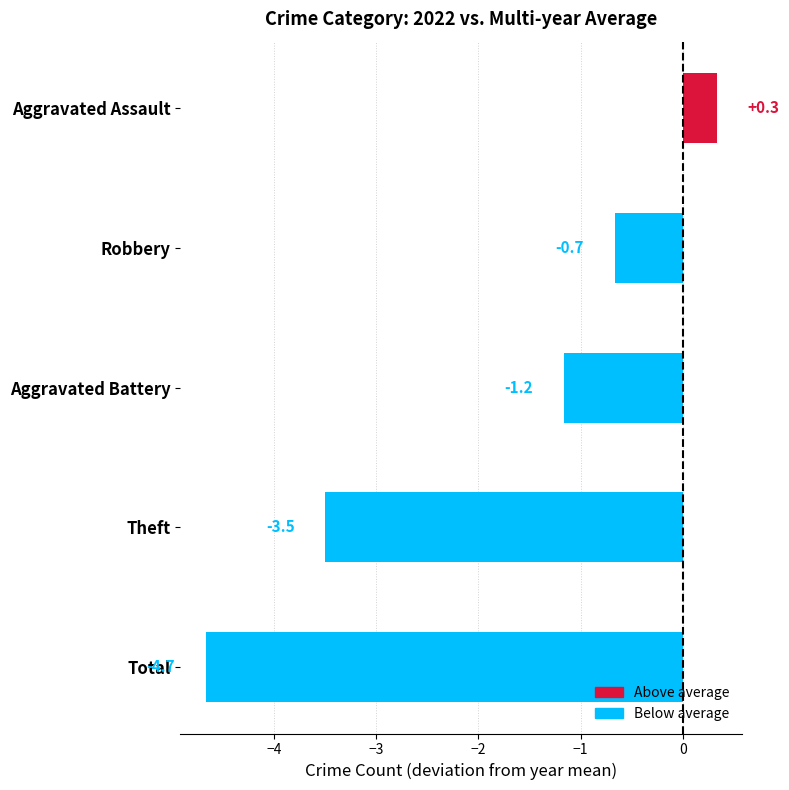

Reading top to bottom, list all the values displayed in this chart.

Aggravated Assault=0.3	Robbery=-0.7	Aggravated Battery=-1.2	Theft=-3.5	Total=-4.7